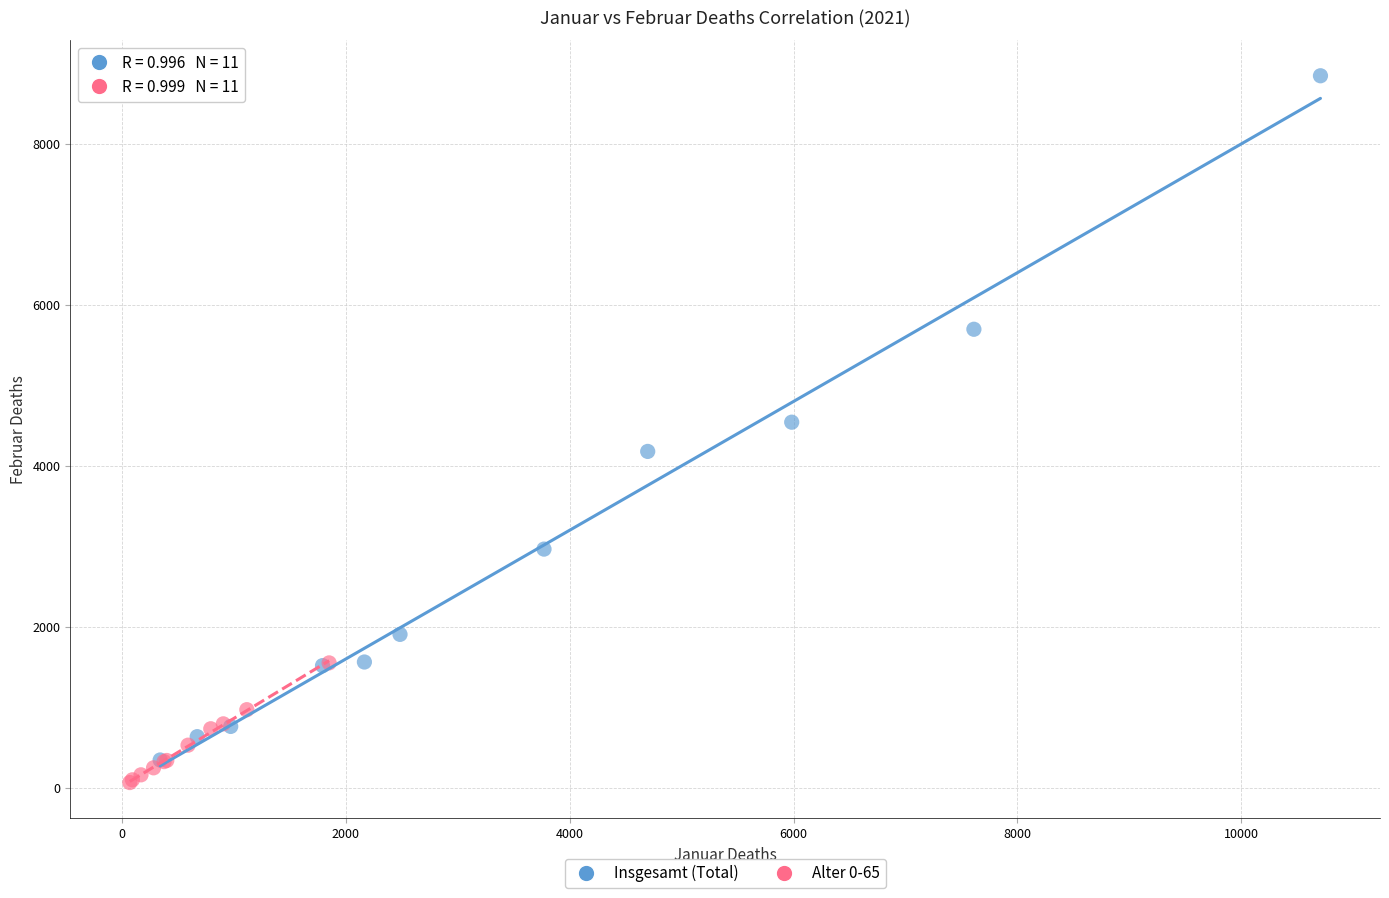

Which series has the largest Y range (max minus min)?

Insgesamt (Total)